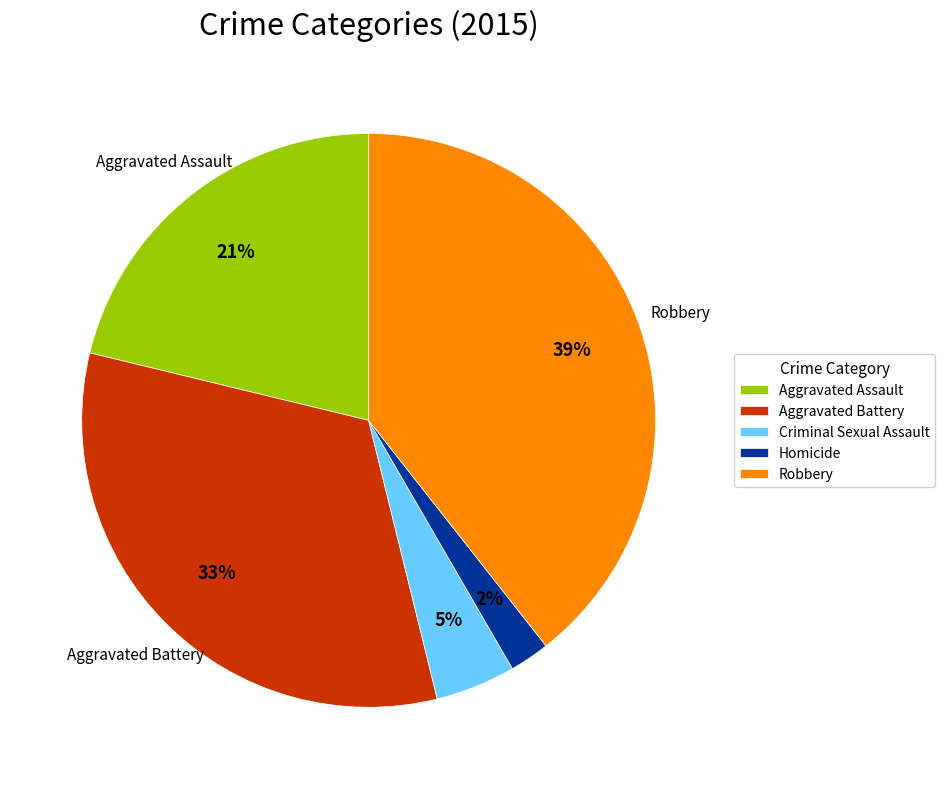

To the nearest percent, what is the difference between the largest and smallest slice percentages?

37%